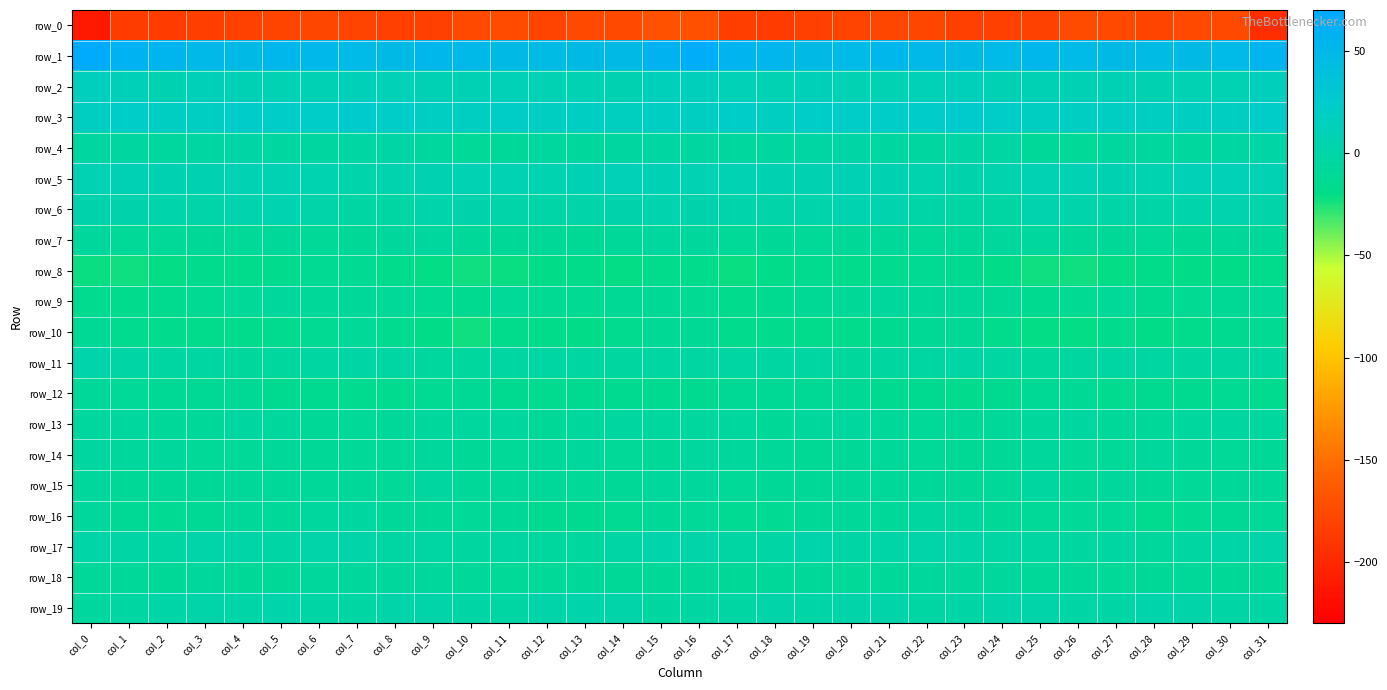

Reading left to right, list all the values displayed in this chart.

row_0: -210.6	-184.7	-185.5	-184.0	-181.1	-178.5	-178.2	-180.2	-182.8	-182.3	-176.9	-174.5	-179.7	-176.5	-176.6	-169.4	-170.7	-183.6	-185.5	-183.0	-179.7	-178.4	-178.1	-182.1	-182.6	-181.4	-174.7	-176.9	-178.9	-176.3	-176.4	-196.0
row_1: 68.0	57.2	53.9	49.7	47.0	51.5	50.6	47.8	47.5	51.9	49.6	47.2	46.4	47.2	46.9	56.8	64.8	55.4	53.2	47.5	48.8	51.8	49.5	47.2	48.8	52.2	48.0	47.0	46.4	47.2	48.1	53.9
row_2: 16.0	12.4	7.5	11.7	9.5	8.1	10.2	12.1	10.8	10.0	9.3	10.3	8.4	8.3	7.4	13.4	14.6	10.3	8.6	12.1	8.1	9.0	10.6	12.7	10.1	10.2	9.5	10.1	7.8	8.2	8.5	14.6
row_3: 18.2	21.4	19.1	19.5	23.2	21.9	22.7	25.3	22.5	19.1	17.5	19.8	18.0	18.5	17.3	18.8	17.7	21.2	18.1	21.6	22.8	21.7	23.9	24.8	21.7	17.5	18.8	19.3	18.1	18.2	18.1	22.7
row_4: -5.0	-4.8	-5.1	-3.7	-0.4	-4.0	-4.8	-2.5	-0.5	-5.6	-10.3	-7.4	-5.5	-6.4	-4.0	-3.5	-4.0	-5.2	-4.7	-2.3	-1.1	-4.8	-4.6	-0.8	-2.0	-8.0	-9.9	-6.0	-6.1	-5.6	-2.9	-1.2
row_5: 8.3	9.2	7.3	7.4	8.8	8.6	6.0	3.1	5.0	7.1	8.0	8.4	5.9	9.4	11.0	9.3	8.9	8.6	7.1	7.6	9.2	7.9	4.4	3.5	5.5	8.1	8.2	7.6	6.2	10.8	10.8	8.6
row_6: 3.8	3.3	2.3	2.0	5.2	5.8	1.7	-2.0	-2.3	2.1	3.7	0.9	0.8	1.0	4.2	4.5	3.3	3.1	1.8	3.0	6.2	4.6	-0.2	-2.3	-1.9	4.6	2.2	0.8	0.3	2.1	4.6	1.7
row_7: -6.9	-9.7	-9.9	-9.4	-10.4	-7.9	-9.7	-8.9	-7.3	-5.4	-7.4	-8.8	-9.4	-11.7	-8.4	-6.0	-6.9	-9.7	-9.4	-9.9	-9.4	-8.3	-9.8	-8.1	-6.8	-5.7	-8.1	-8.8	-10.6	-11.0	-7.5	-8.4
row_8: -21.8	-22.6	-20.4	-16.0	-16.8	-15.9	-13.0	-12.9	-17.8	-21.1	-23.5	-21.5	-19.7	-18.4	-20.4	-17.2	-17.0	-21.6	-18.7	-15.5	-17.3	-14.7	-12.6	-14.1	-19.1	-22.7	-22.8	-21.0	-18.6	-19.4	-20.0	-17.4
row_9: -15.0	-16.3	-15.0	-12.4	-10.6	-7.1	-8.2	-7.7	-10.4	-13.2	-14.1	-10.4	-12.9	-12.9	-11.8	-11.0	-12.1	-16.0	-13.6	-12.0	-9.3	-7.2	-8.3	-8.0	-11.6	-14.1	-12.7	-10.7	-13.6	-12.4	-11.2	-9.9
row_10: -11.2	-15.3	-16.6	-17.1	-17.9	-14.8	-12.5	-10.4	-15.4	-20.0	-22.8	-17.1	-18.1	-19.1	-14.9	-11.4	-12.0	-16.5	-16.4	-17.6	-17.2	-13.7	-11.7	-11.2	-17.7	-21.4	-21.4	-16.2	-19.4	-17.6	-13.3	-12.3
row_11: 2.2	-1.0	-2.8	-2.7	-6.5	-5.4	-3.4	-1.1	-2.5	-6.0	-5.5	-3.1	-2.1	-3.8	-4.9	-3.6	-2.7	-2.3	-3.1	-3.6	-7.0	-4.2	-2.7	-1.1	-3.8	-6.3	-4.4	-2.4	-2.9	-4.2	-4.4	-3.9
row_12: -7.9	-10.6	-11.5	-11.3	-11.3	-13.5	-14.0	-14.9	-14.7	-12.5	-11.1	-13.6	-14.7	-13.4	-13.5	-13.3	-13.3	-11.4	-11.8	-10.9	-11.9	-14.2	-13.8	-15.7	-13.6	-11.9	-11.2	-14.8	-14.3	-13.5	-12.7	-14.5
row_13: -5.6	-5.4	-7.6	-8.3	-4.9	-6.7	-9.1	-9.9	-7.9	-7.0	-5.1	-6.1	-8.7	-6.4	-4.8	-5.3	-5.3	-5.8	-8.7	-6.7	-5.4	-7.4	-9.7	-9.3	-7.6	-6.5	-4.6	-7.7	-7.9	-5.6	-4.5	-5.9
row_14: -4.7	-6.4	-7.2	-10.3	-10.5	-7.6	-9.0	-10.8	-10.4	-6.6	-9.3	-10.5	-8.2	-7.3	-10.0	-9.2	-5.9	-6.6	-7.9	-11.2	-9.3	-7.4	-9.9	-11.3	-8.8	-6.9	-10.6	-9.7	-7.1	-8.2	-10.6	-9.4
row_15: -7.3	-9.2	-9.6	-8.7	-8.2	-7.9	-8.3	-8.5	-9.9	-4.3	-7.7	-7.8	-7.9	-10.0	-9.0	-6.5	-6.8	-10.0	-8.7	-9.1	-7.5	-8.3	-8.1	-9.4	-8.0	-4.2	-9.1	-7.0	-8.7	-10.3	-8.2	-8.3
row_16: -7.2	-11.5	-12.8	-11.0	-7.5	-8.1	-5.4	-4.4	-7.8	-9.2	-10.6	-9.5	-13.9	-13.7	-12.2	-9.1	-9.8	-12.6	-12.5	-9.2	-7.4	-7.7	-4.7	-5.2	-8.8	-9.8	-10.2	-10.4	-14.8	-13.1	-11.7	-10.6
row_17: 0.5	-1.3	-1.6	1.0	0.5	-0.6	1.4	1.0	-1.9	-2.4	-4.7	-3.4	-5.4	-5.5	-0.7	2.1	0.9	-1.5	-1.0	2.1	-0.6	0.1	1.2	0.0	-2.2	-3.2	-4.4	-3.4	-6.7	-3.5	-0.1	1.4
row_18: -8.0	-8.5	-9.0	-6.8	-9.5	-8.8	-7.1	-6.9	-6.7	-7.1	-7.8	-9.9	-10.2	-8.1	-9.0	-9.3	-7.8	-8.9	-8.4	-7.3	-9.9	-7.9	-6.9	-7.0	-6.6	-7.4	-7.9	-10.8	-9.2	-8.3	-9.6	-8.8
row_19: -5.7	-3.2	0.8	1.7	0.2	2.4	-0.8	-2.2	1.2	1.6	-0.9	-2.0	1.3	2.1	1.0	-3.9	-3.1	-2.3	1.9	0.7	0.9	1.8	-1.8	-1.4	1.8	0.9	-1.4	-1.3	2.1	1.8	-0.4	-2.6